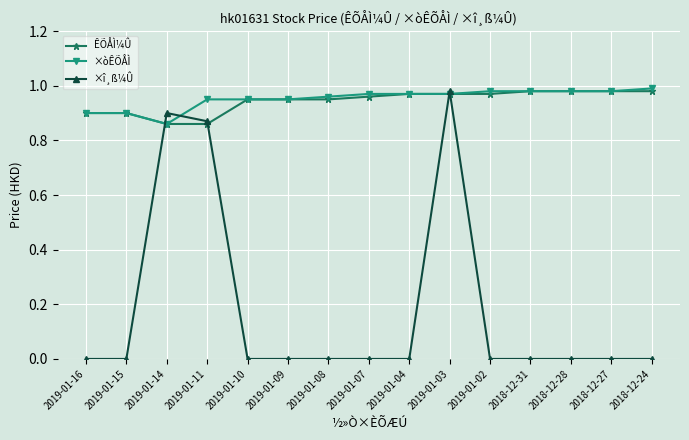

Between 2019-01-03 and 2018-12-27, which series saw the biggest shift?

×î¸ß¼Û